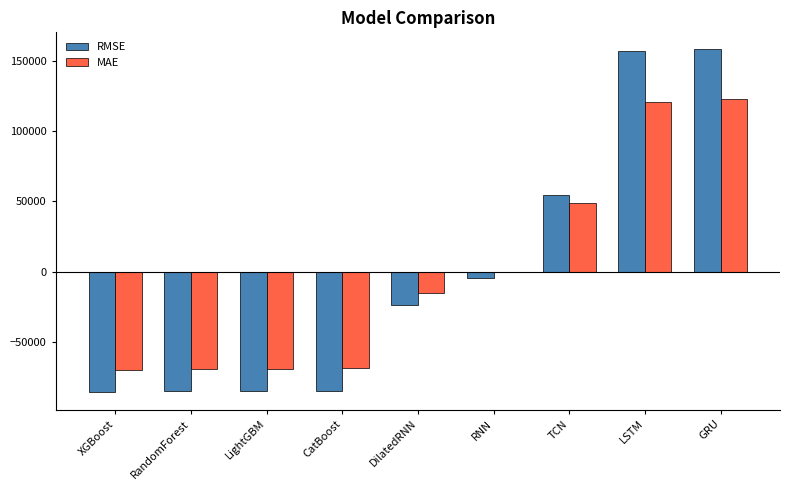

What is the maximum value for MAE?

122637.4